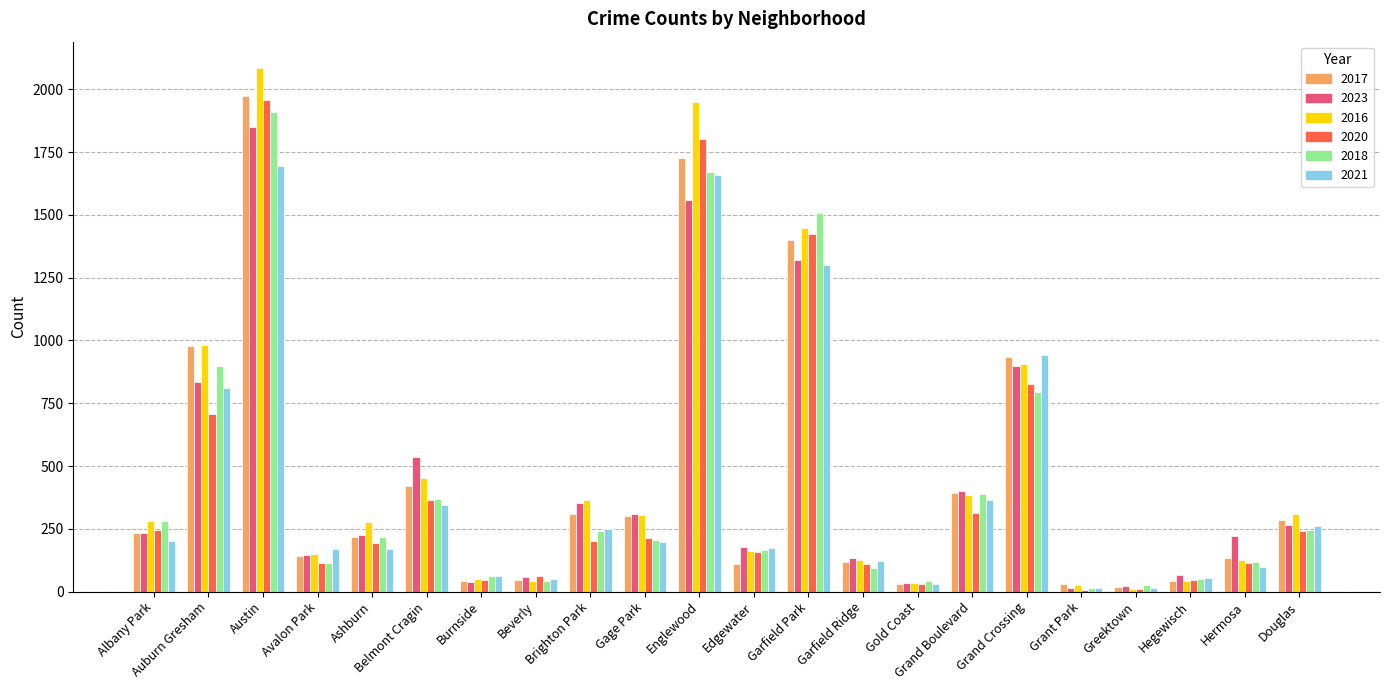

True or false: 2023 has a value of 77 at Avalon Park.

False